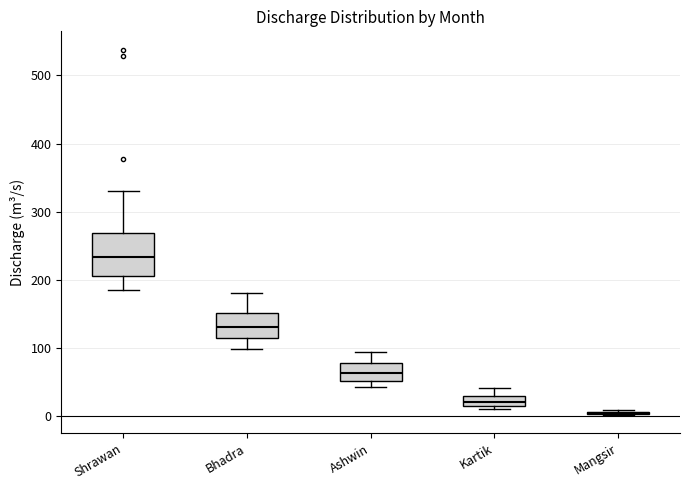

Reading left to right, read every box against the y-axis: the position of its median line, the range the box covers, and the ends of its whiskers. The values are not printed on the chart, so give them approximately, as read against the axis.

Shrawan: median 230, box 210 to 270, whiskers 180 to 330
Bhadra: median 130, box 110 to 150, whiskers 100 to 180
Ashwin: median 60, box 50 to 80, whiskers 40 to 100
Kartik: median 20 (inside the box), box 20 to 30, whiskers 10 to 40
Mangsir: box collapsed to a line at 0, whiskers 0 to 10